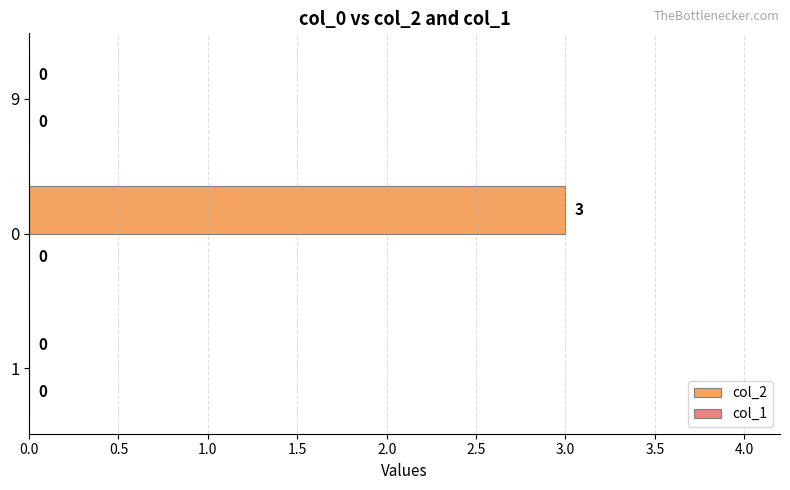

What is the sum of the values at 1 and 0?

3